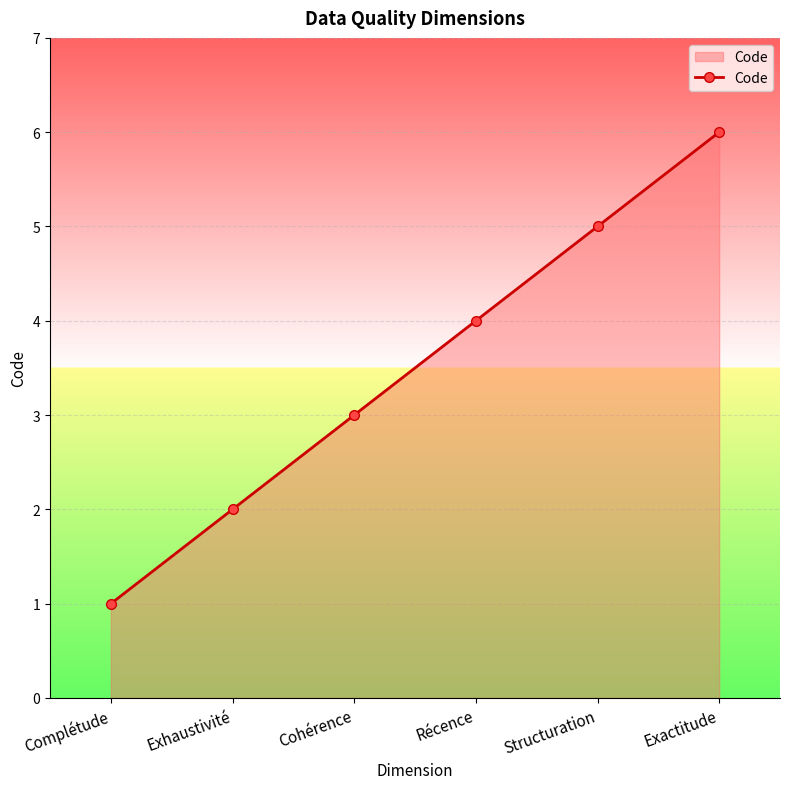

True or false: the data has more than 0 interior local peaks.

False